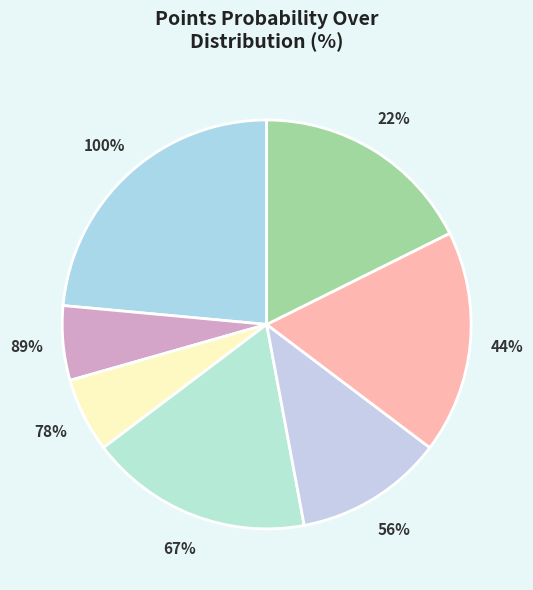

Does pts prob over 89 represent more than half of the total?

No